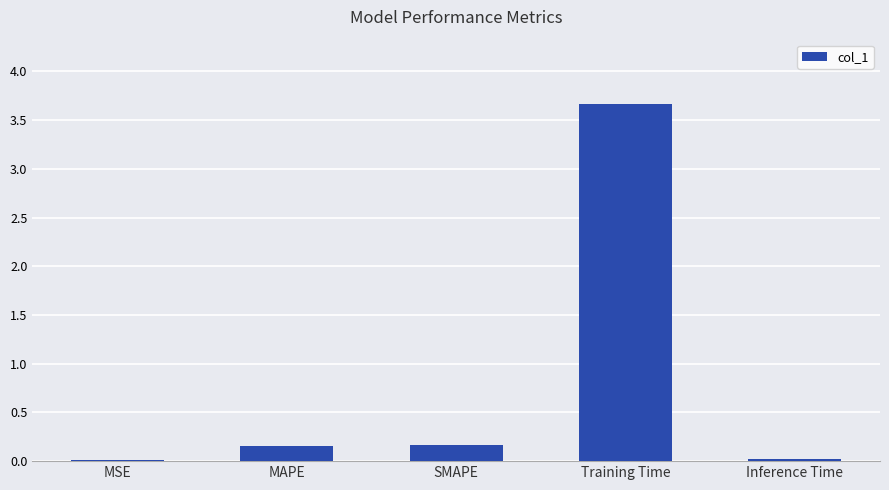

What is the difference between the values at Inference Time and MAPE?

0.1